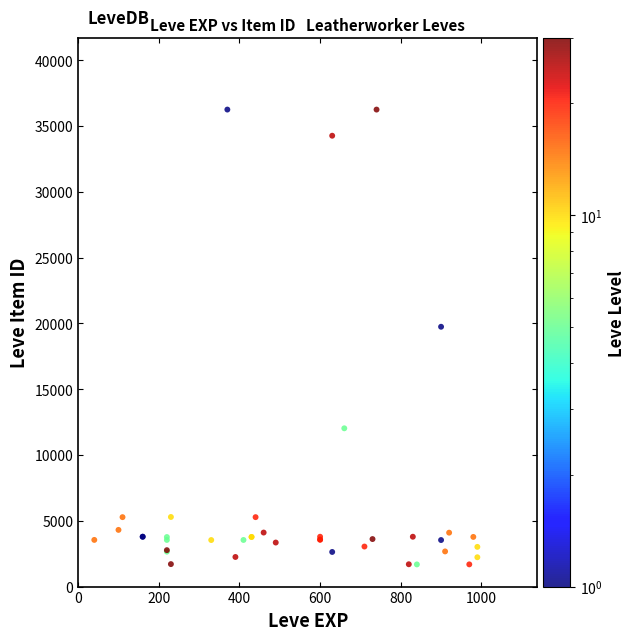

What Y value in the scatter plot is closest to 18967?

19744